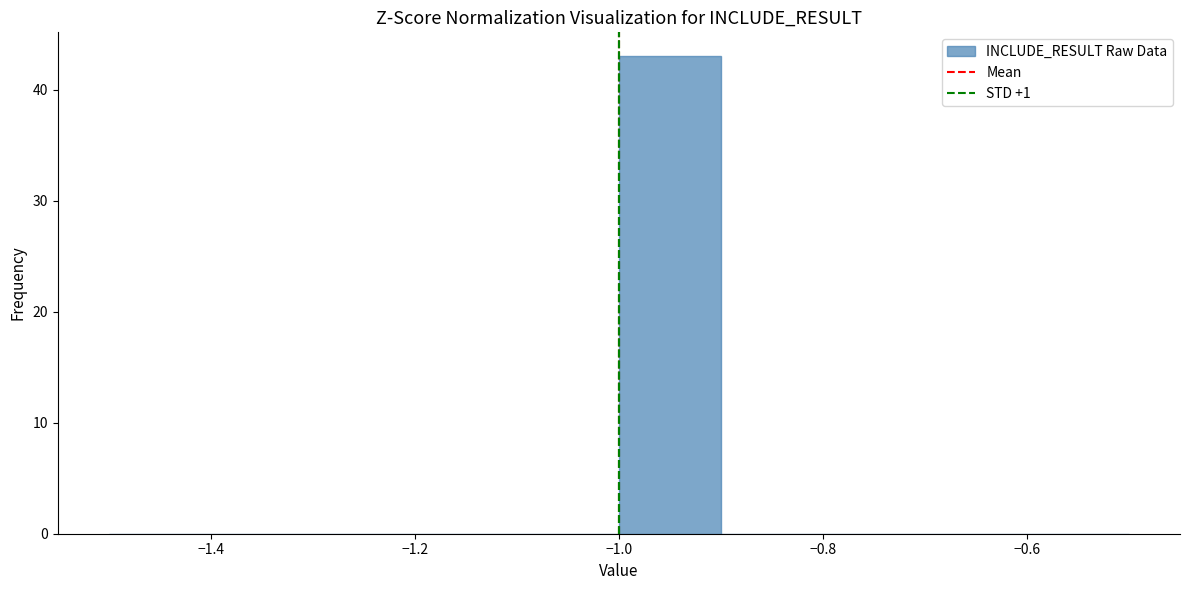

Reading left to right, list every bar in this chart as the range it spans on the x-axis followed by its height. The values are not printed on the chart, so give them approximately, as read against the axis.

-1.5 to -1.4: 0
-1.4 to -1.3: 0
-1.3 to -1.2: 0
-1.2 to -1.1: 0
-1.1 to -1.0: 0
-1.0 to -0.9: 43
-0.9 to -0.8: 0
-0.8 to -0.7: 0
-0.7 to -0.6: 0
-0.6 to -0.5: 0